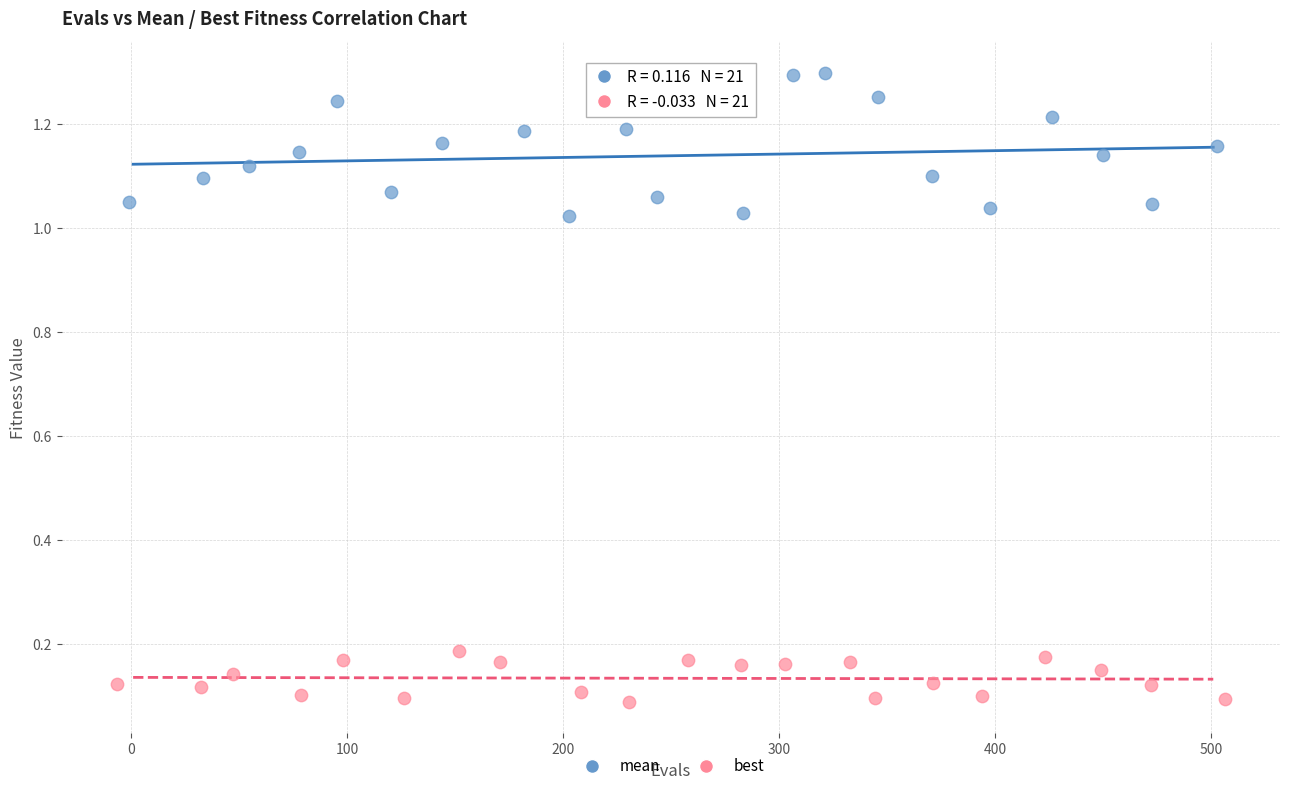

What are all the series names shown in the legend?

mean, best